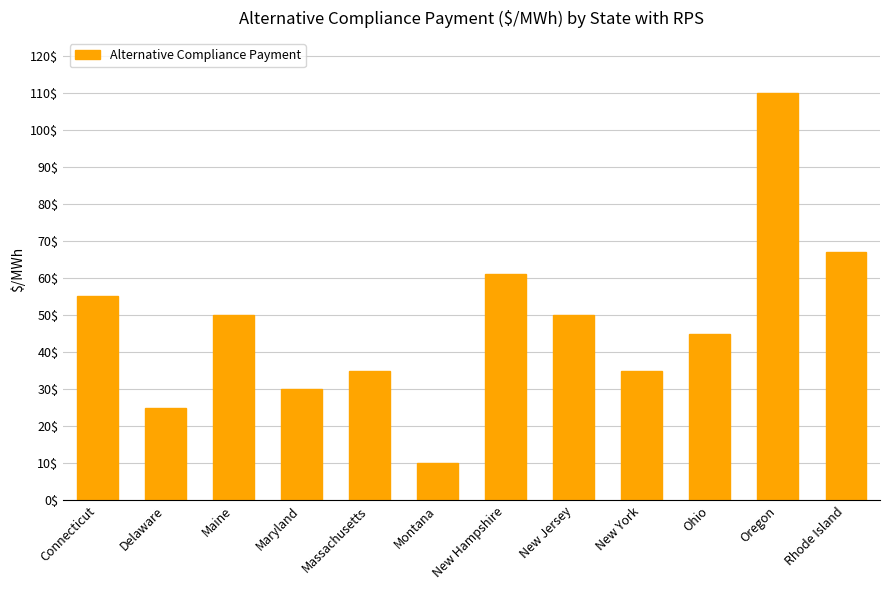

What is the change in value from Montana to Rhode Island?

+57.1